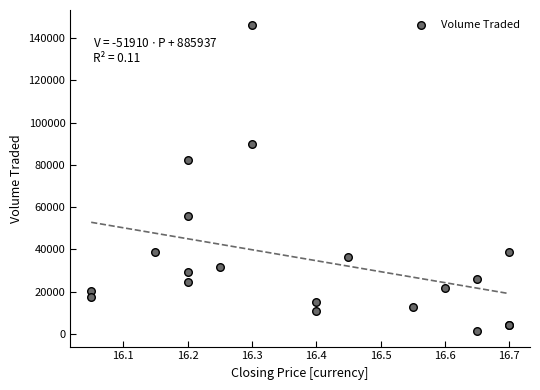

What Y value in the scatter plot is closest to 73600?

82400